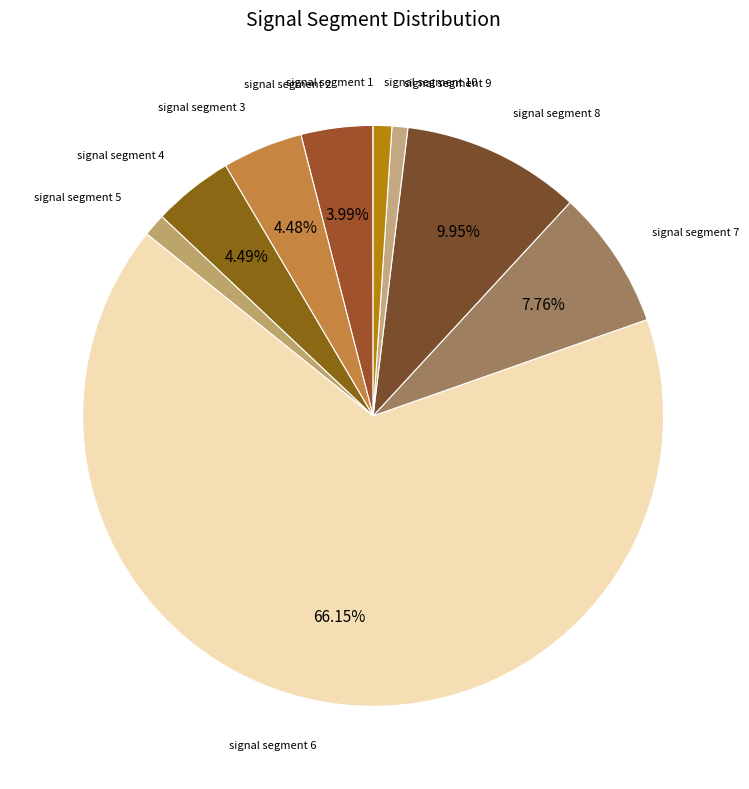

Which slice is the largest?

signal segment 6